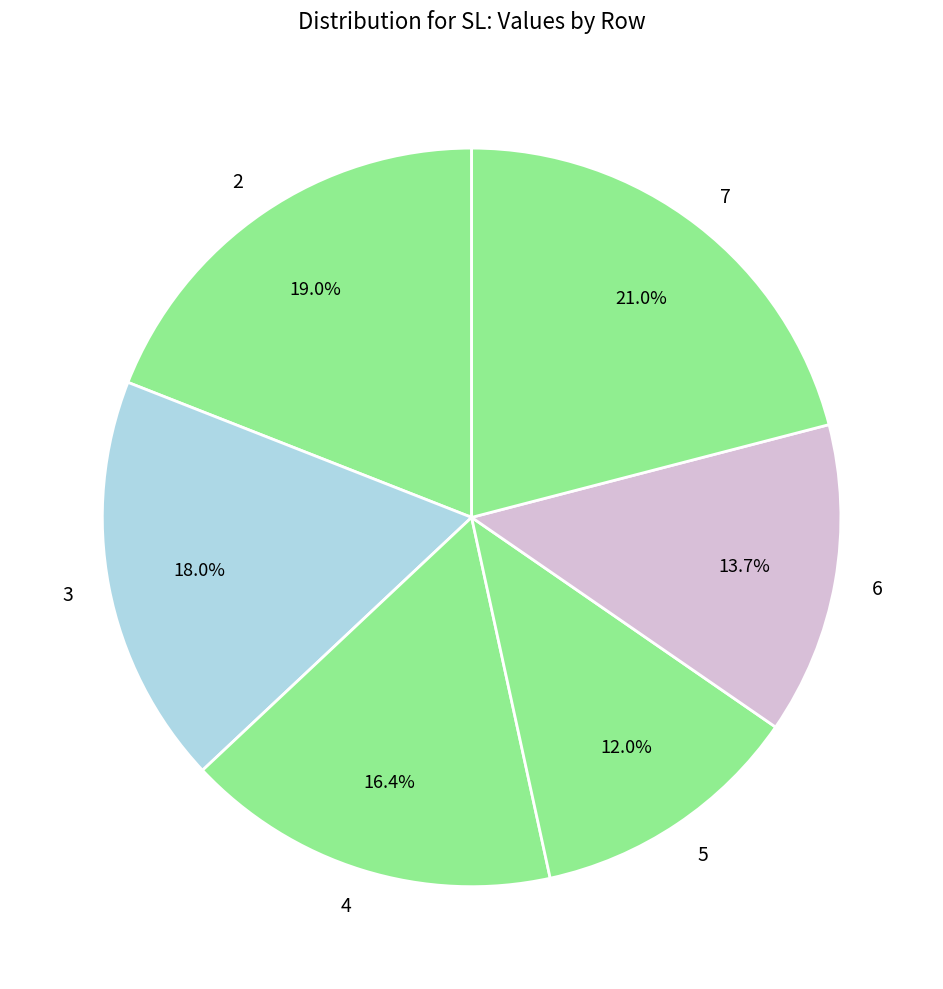

What percentage is the 7 slice, to the nearest percent?

21%